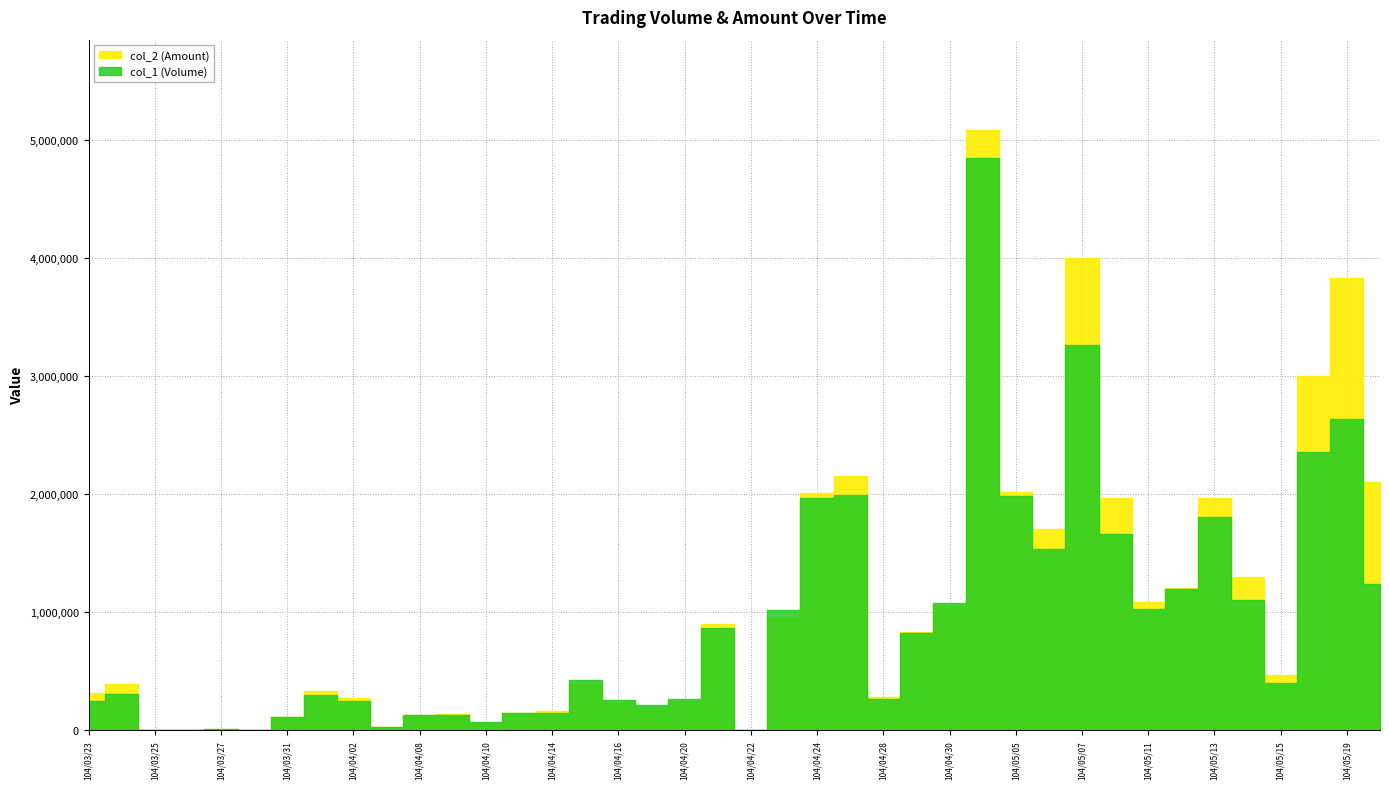

How many lines are shown in the chart?

2